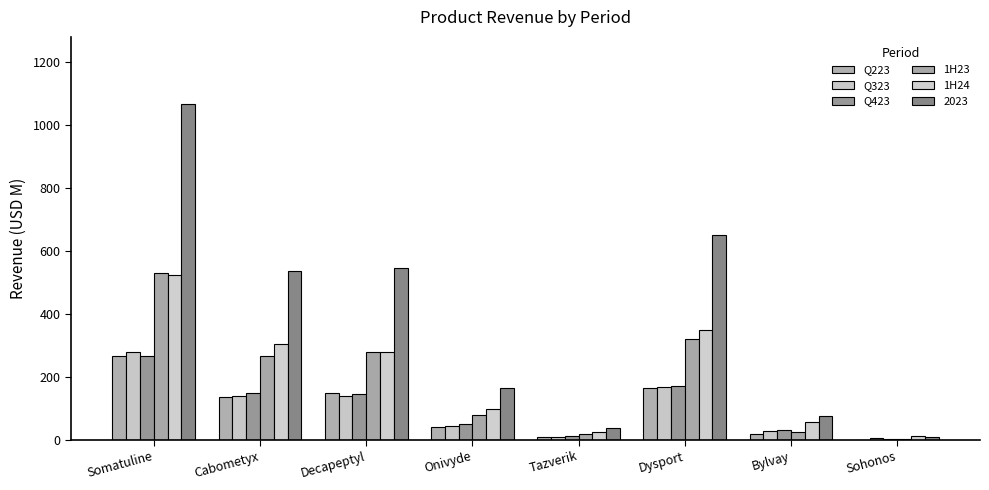

Count the number of data series in this chart.

6